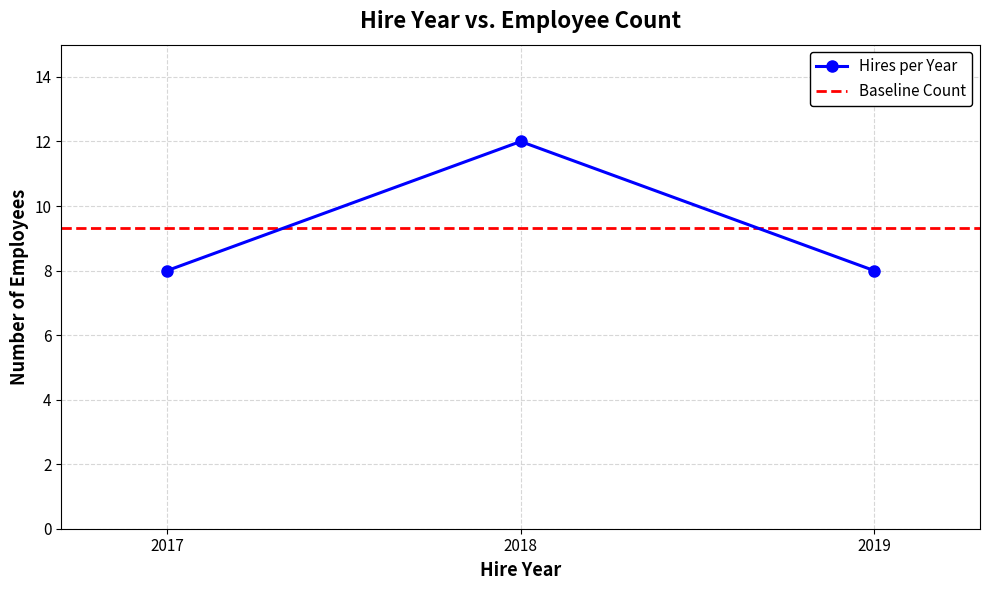

What is the maximum value for Hires per Year?

12